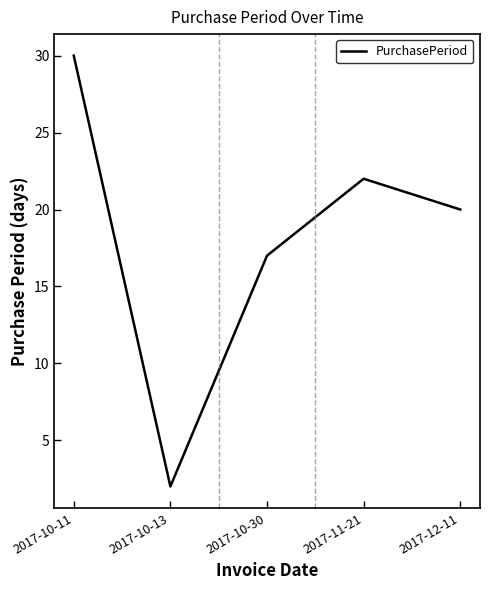

Count the number of data series in this chart.

1